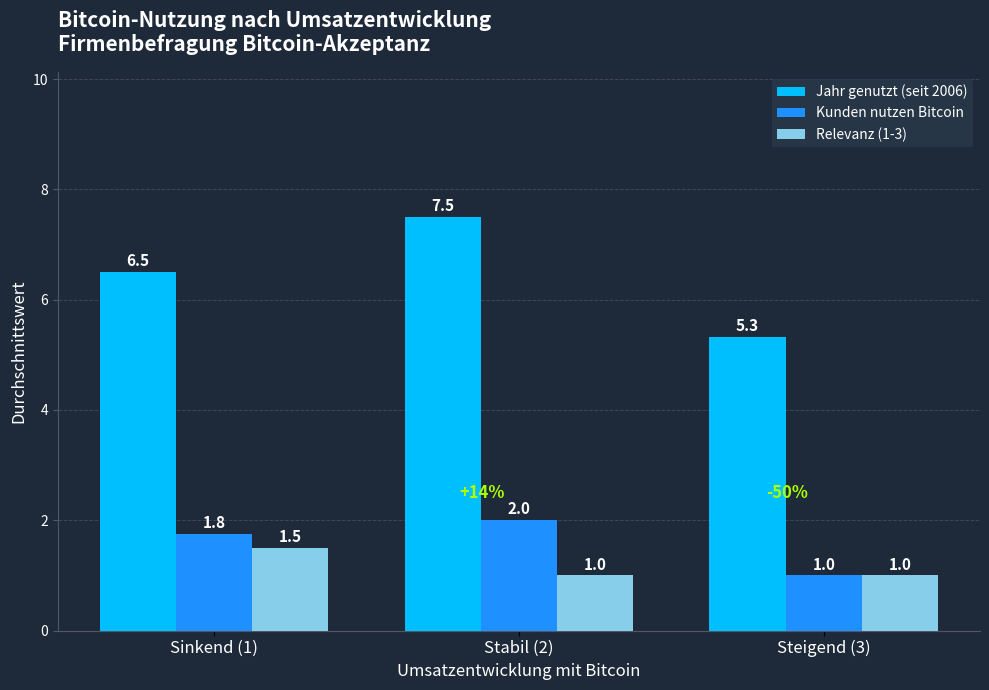

At which label is Kunden nutzen Bitcoin closest to 1?

Steigend (3)